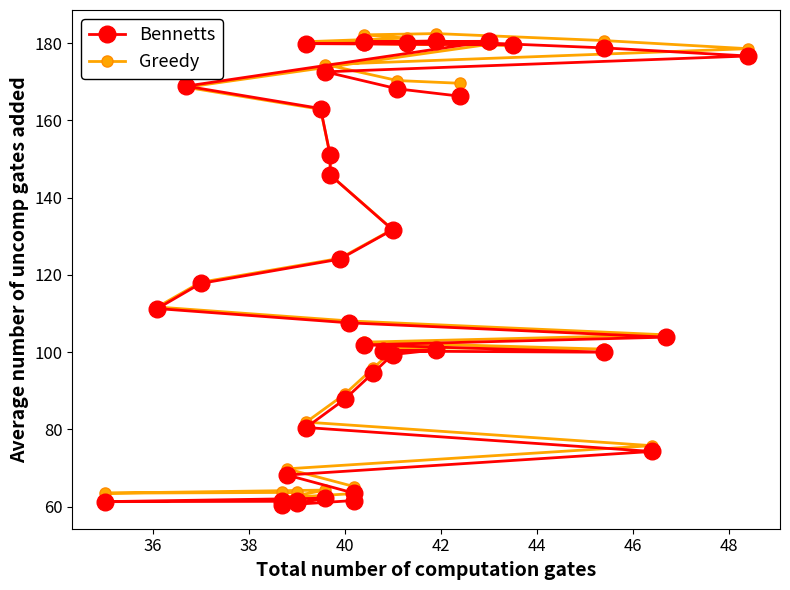

After their last crossing, which series has the higher values: Bennetts or Greedy?

Bennetts